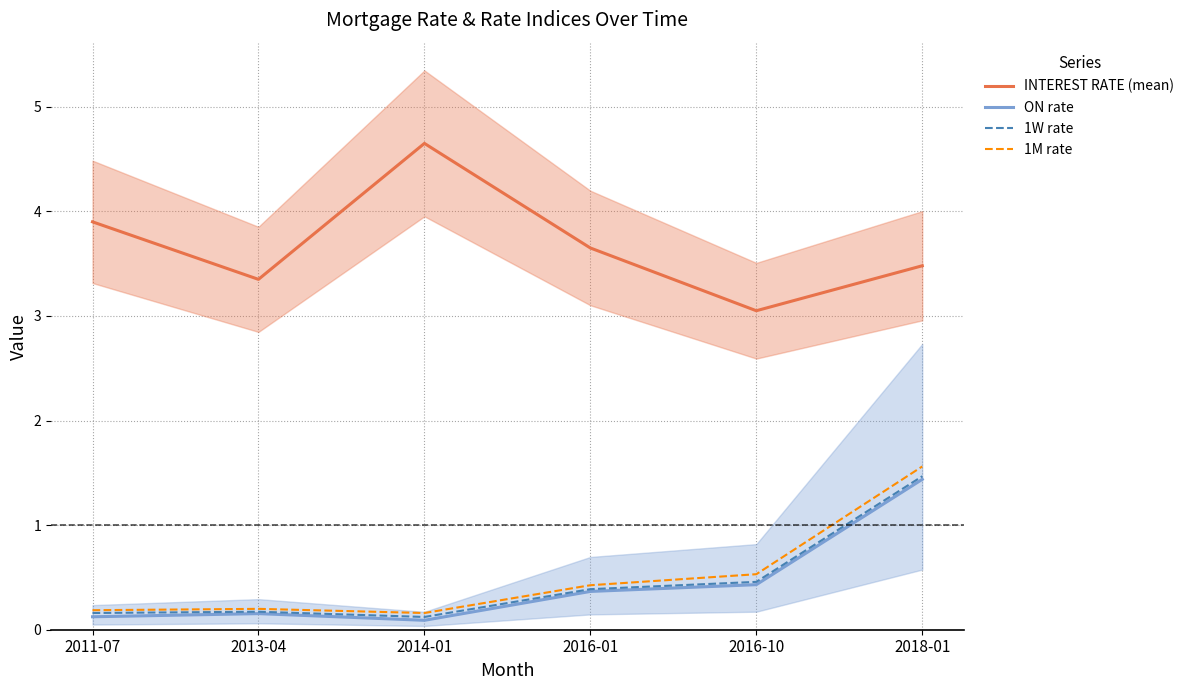

How many interior local valleys does the 1W rate series have?

1